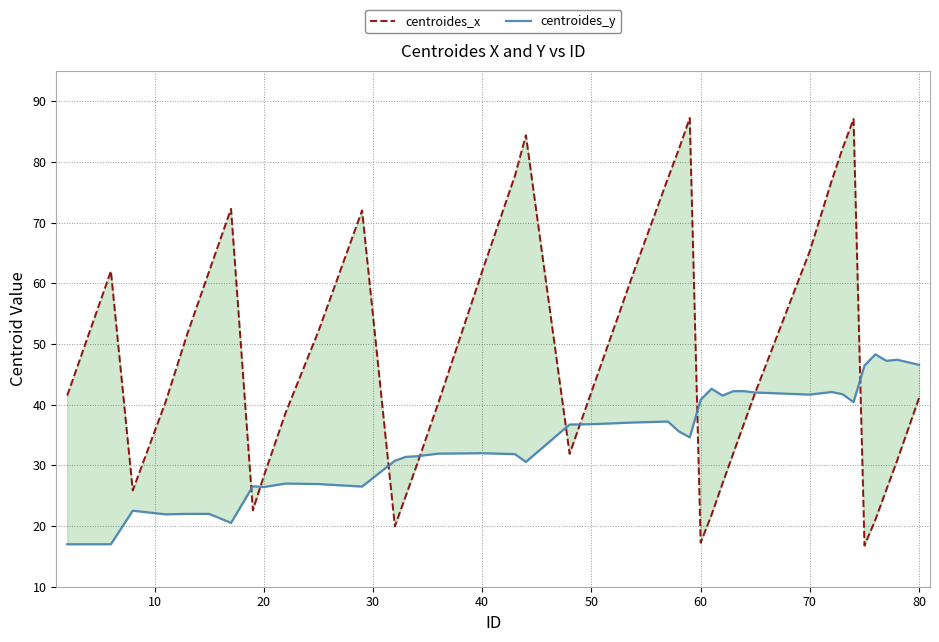

What is the maximum value for centroides_y?

48.3